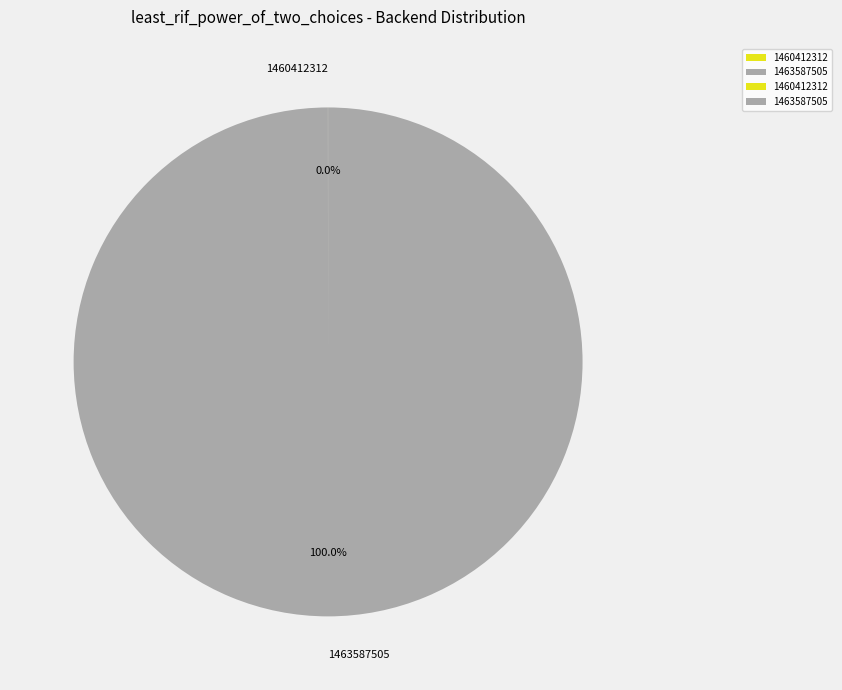

Which slice is the largest?

1463587505